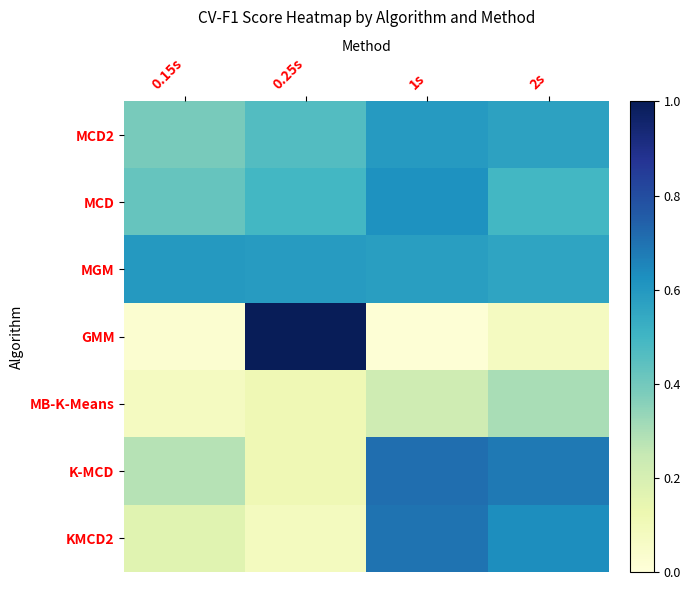

Rank the series by their maximum value, from lowest to highest.

MB-K-Means, MCD2, MGM, MCD, KMCD2, K-MCD, GMM